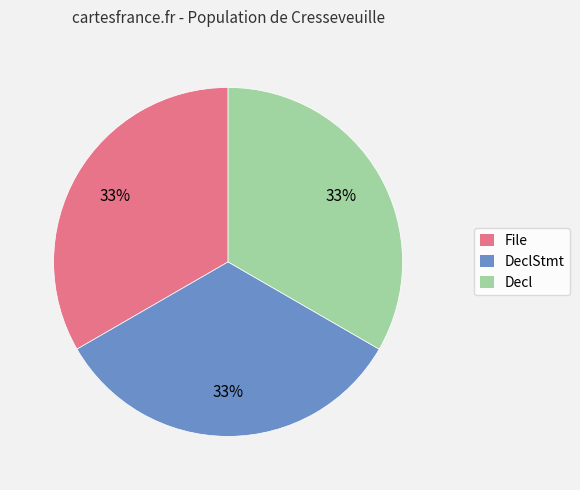

To the nearest percent, what is the combined percentage of Decl and File?

67%